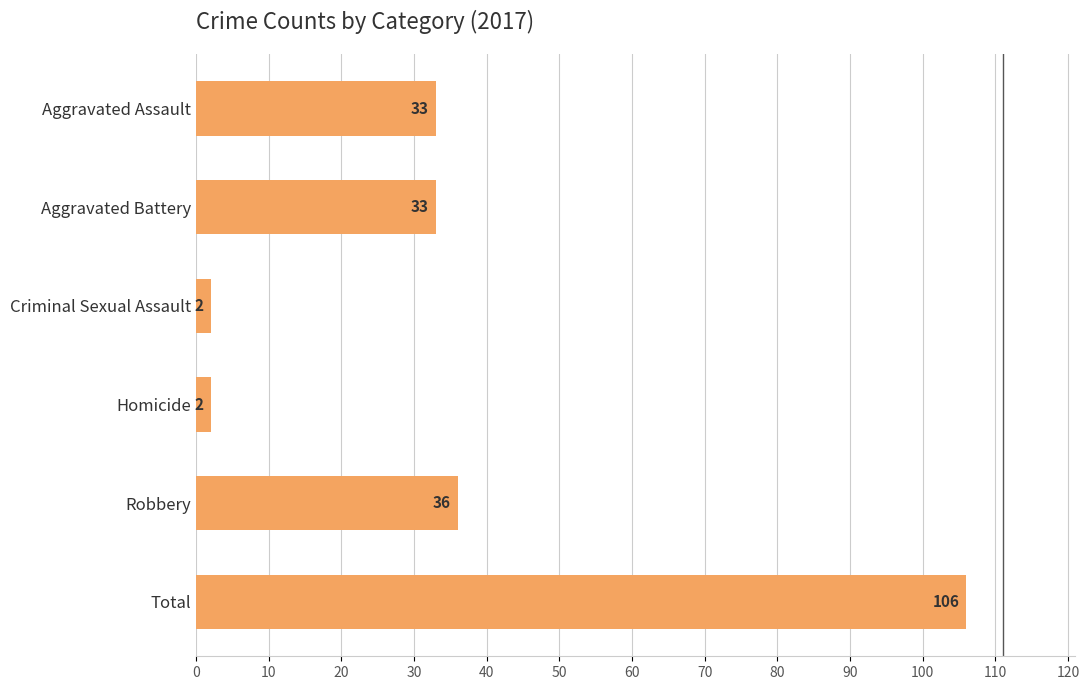

What is the label of the 2nd bar from the top?

Aggravated Battery